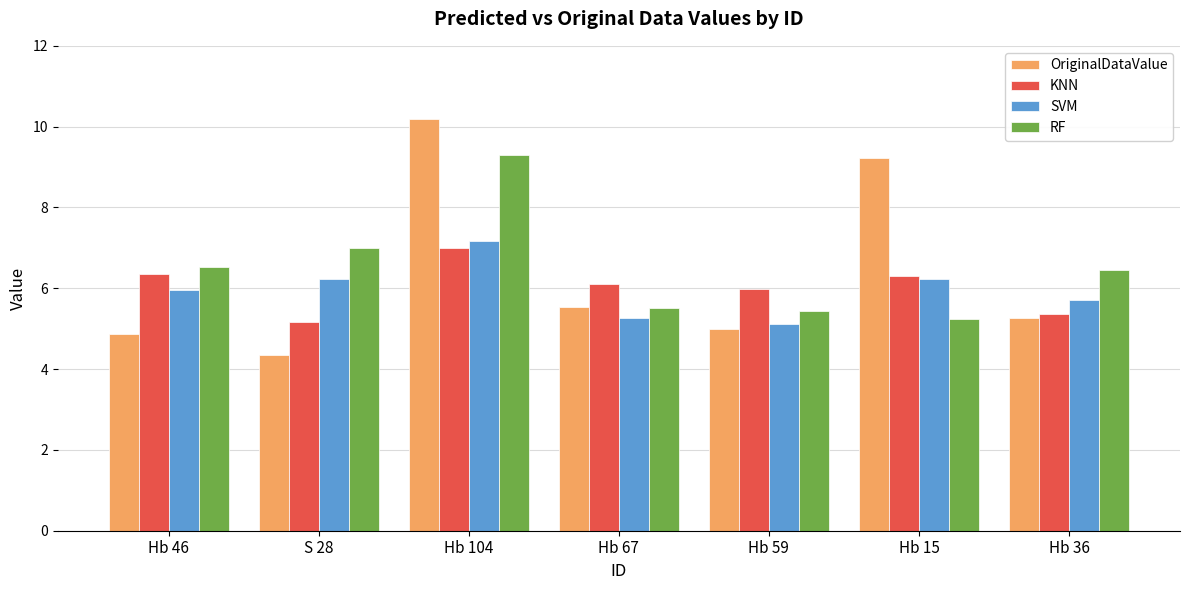

Rank the series by their average value, from lowest to highest.

SVM, KNN, OriginalDataValue, RF